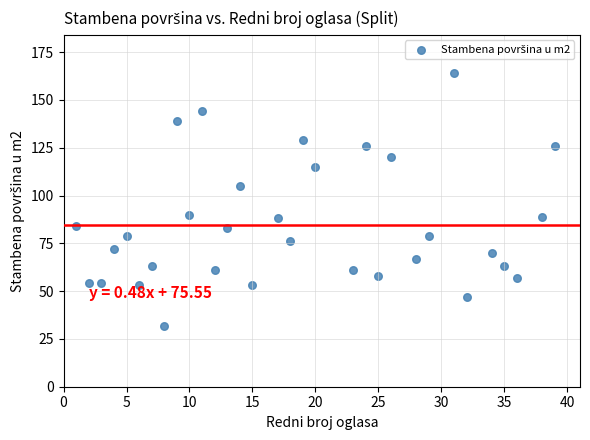

What is the range of Y values (max minus min)?

132